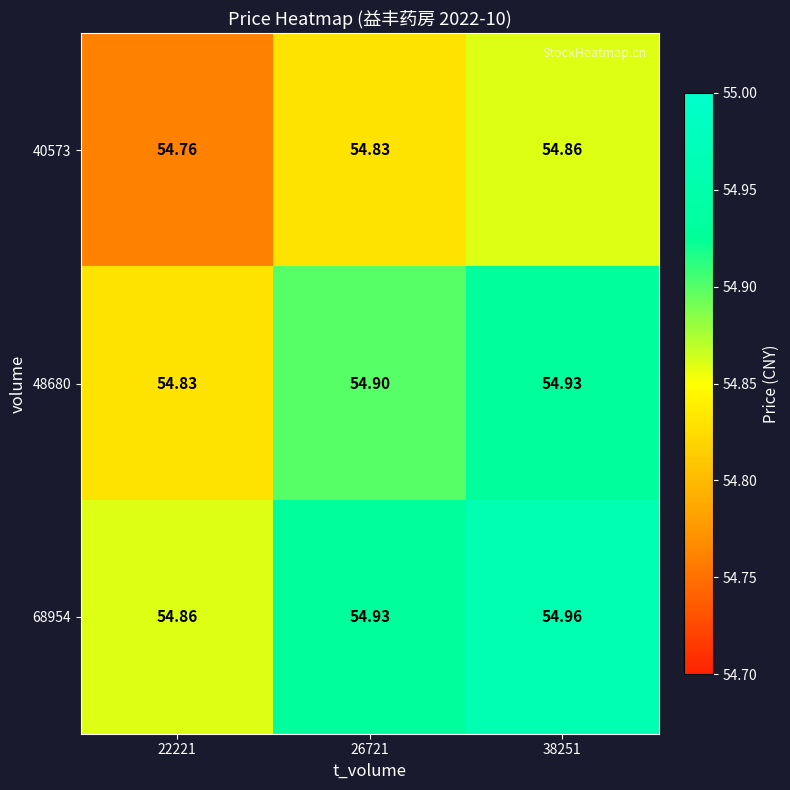

Is the value of 68954 at 22221 greater than the value of 48680 at 26721?

No